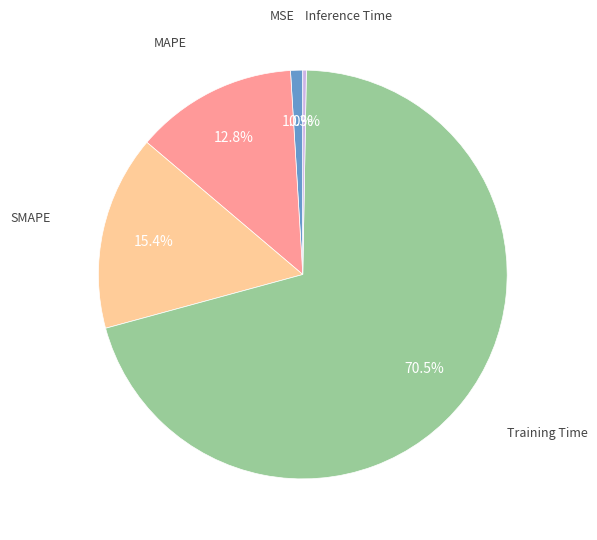

Does any single category account for the majority?

Yes